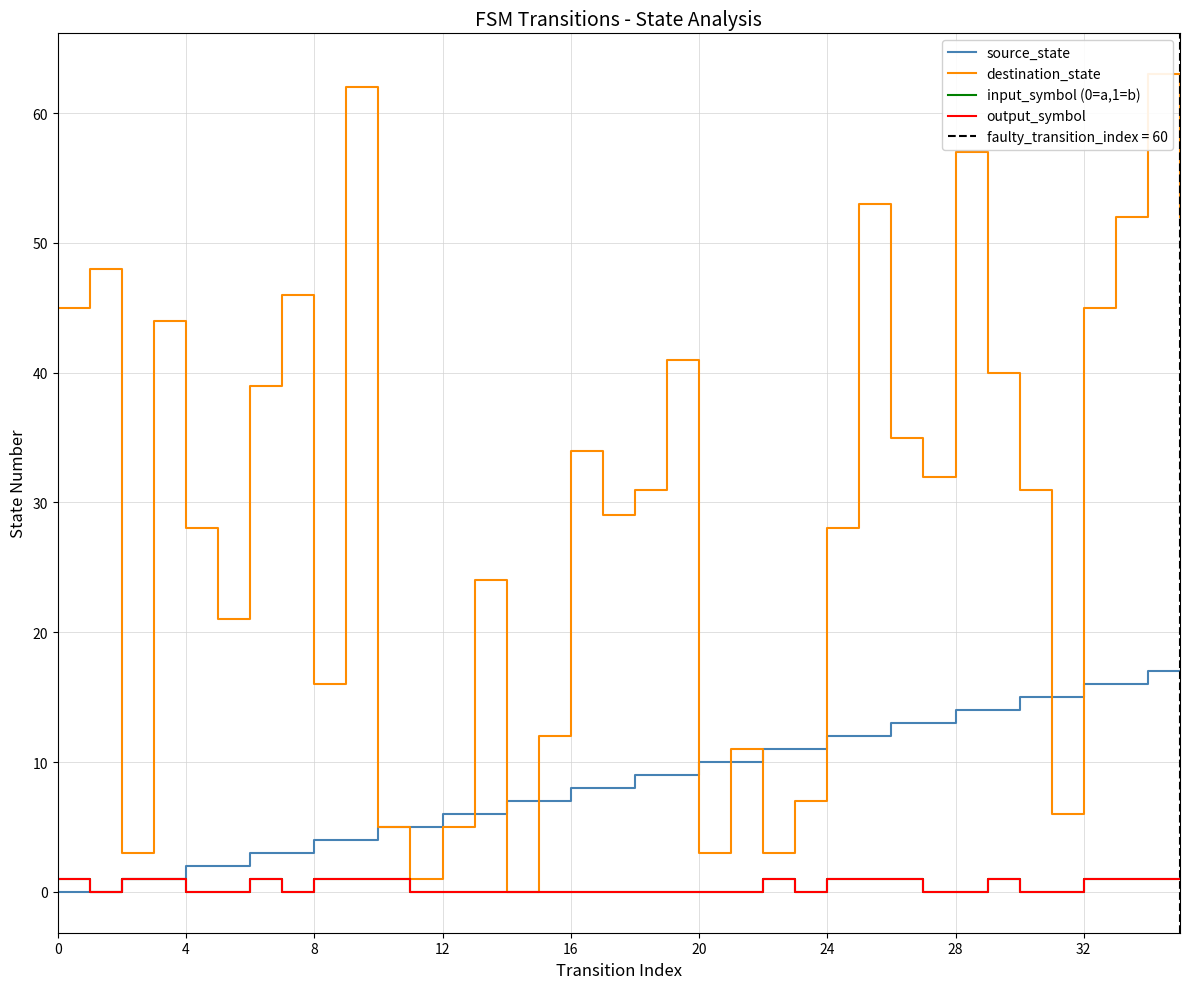

The value of source_state at 31 is 15. True or false?

True